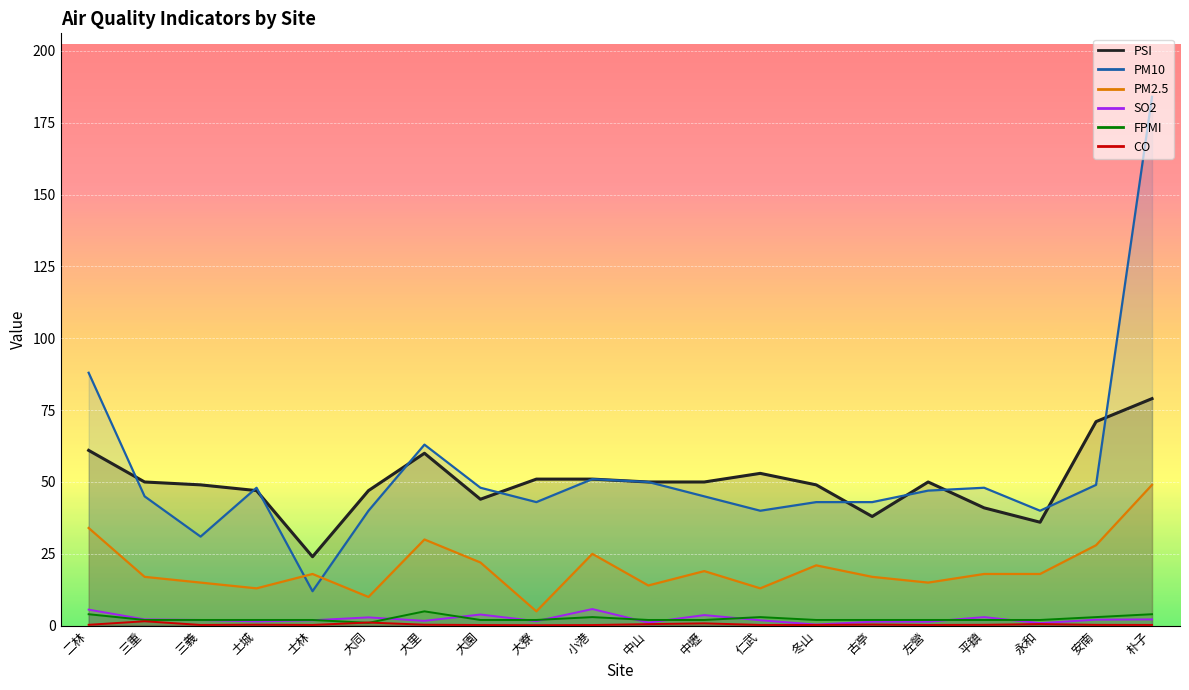

How many data points does each series have?

20